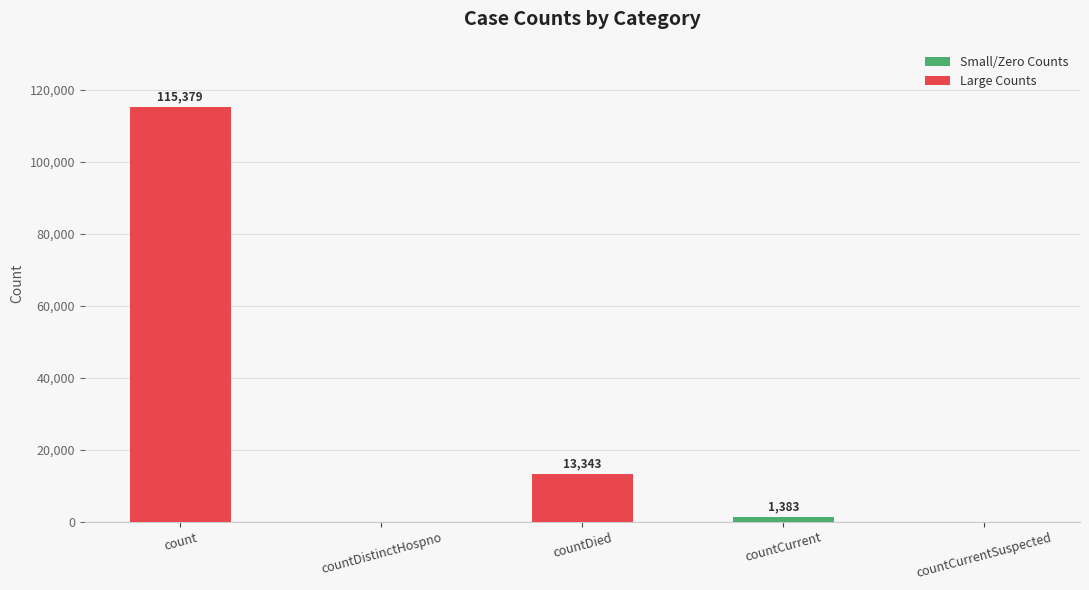

What is the sum of all values?

130105